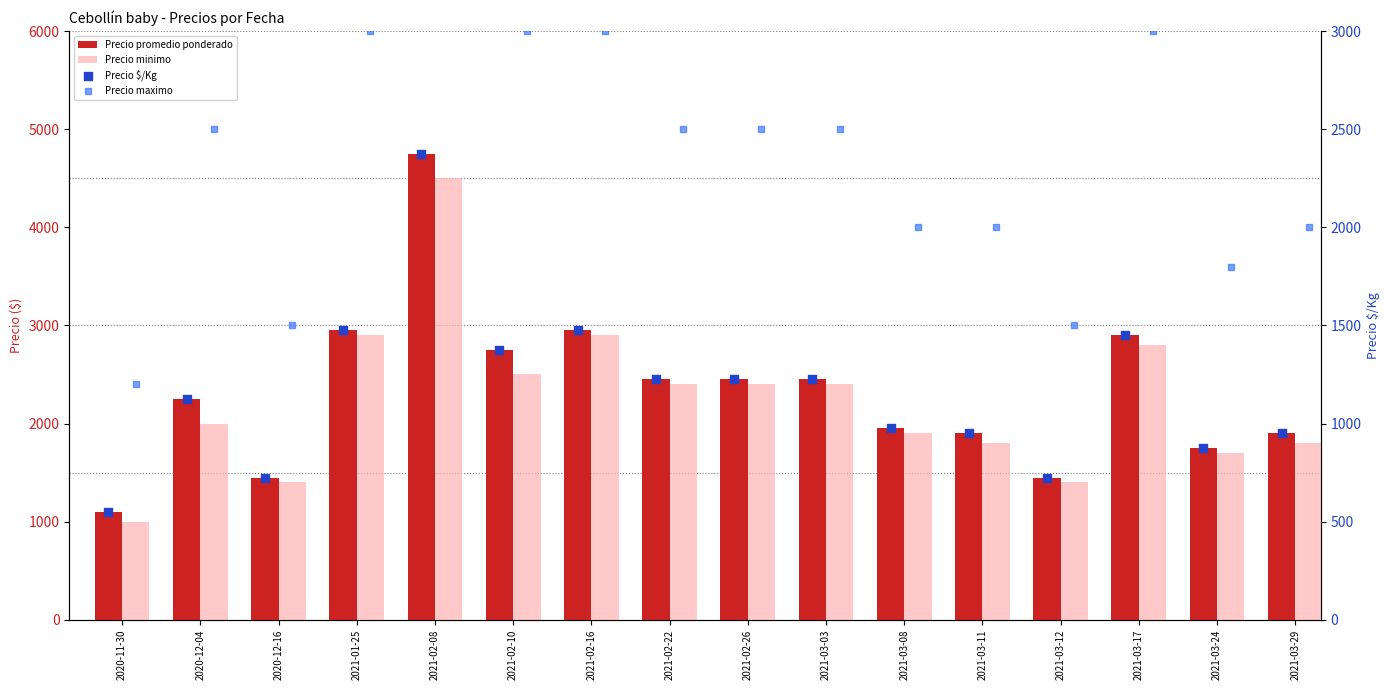

What is the total value across all series at 2021-03-24?

6125